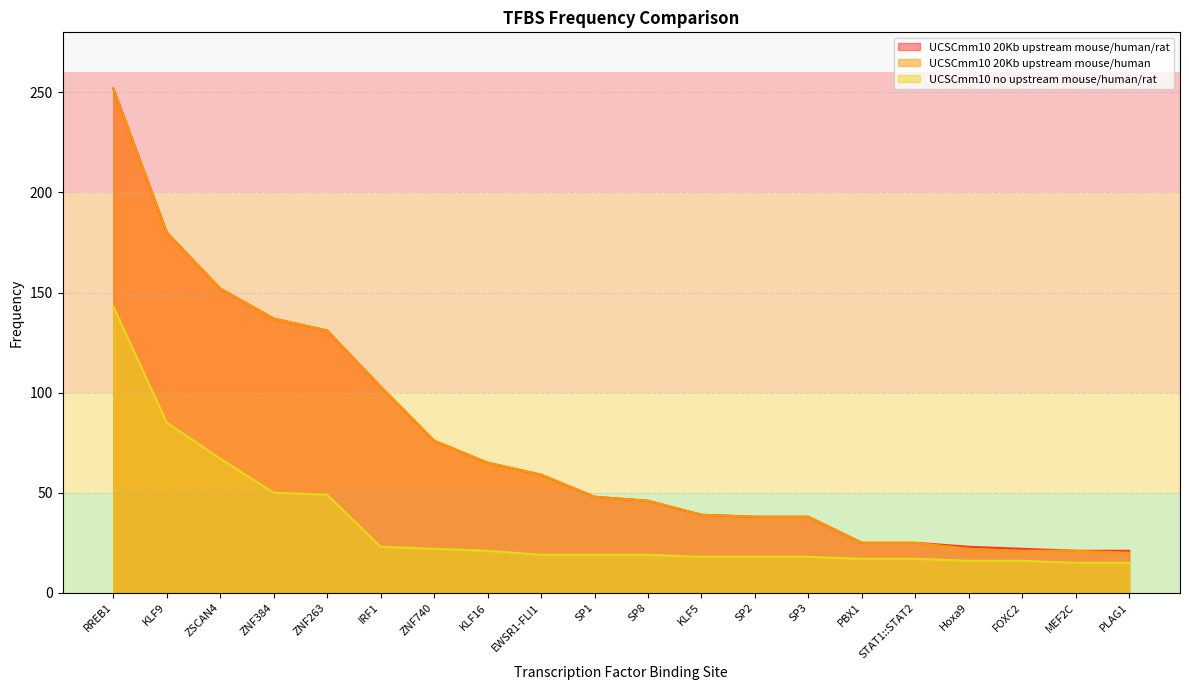

What is the smallest value displayed?

15